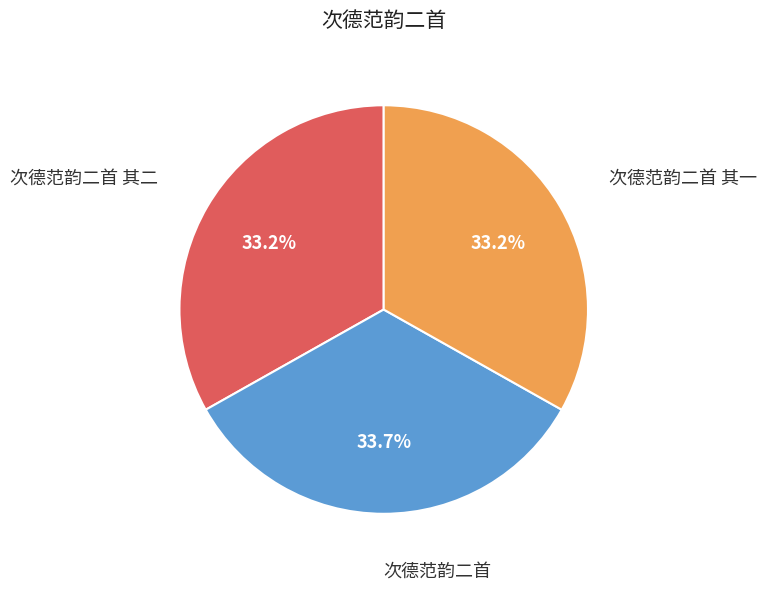

Does any single category account for the majority?

No